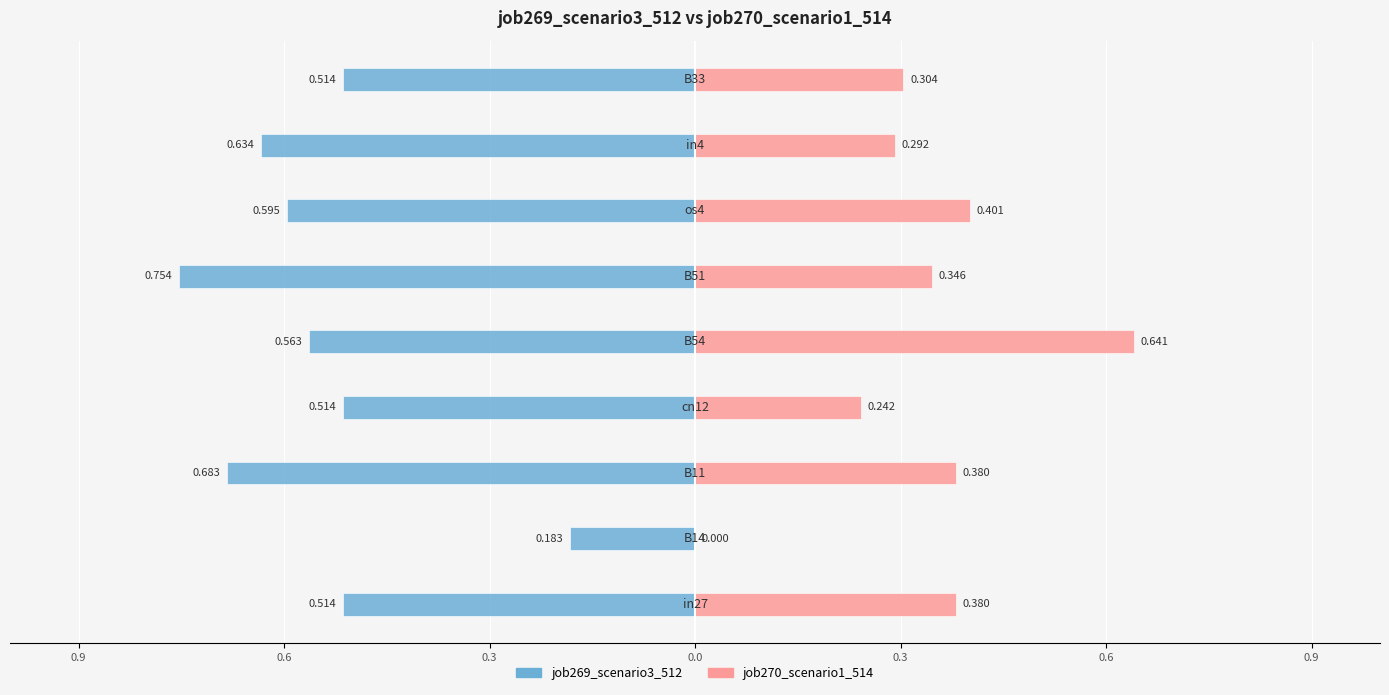

Which series changed the most between 0.3 and 0.0?

job269_scenario3_512